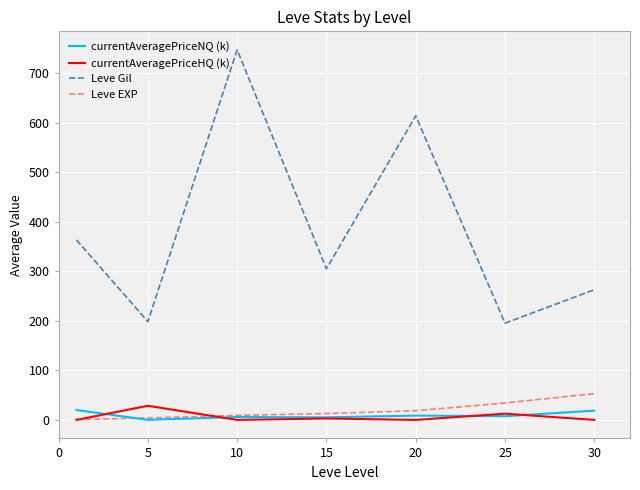

True or false: currentAveragePriceHQ (k) and Leve Gil intersect in this chart.

False